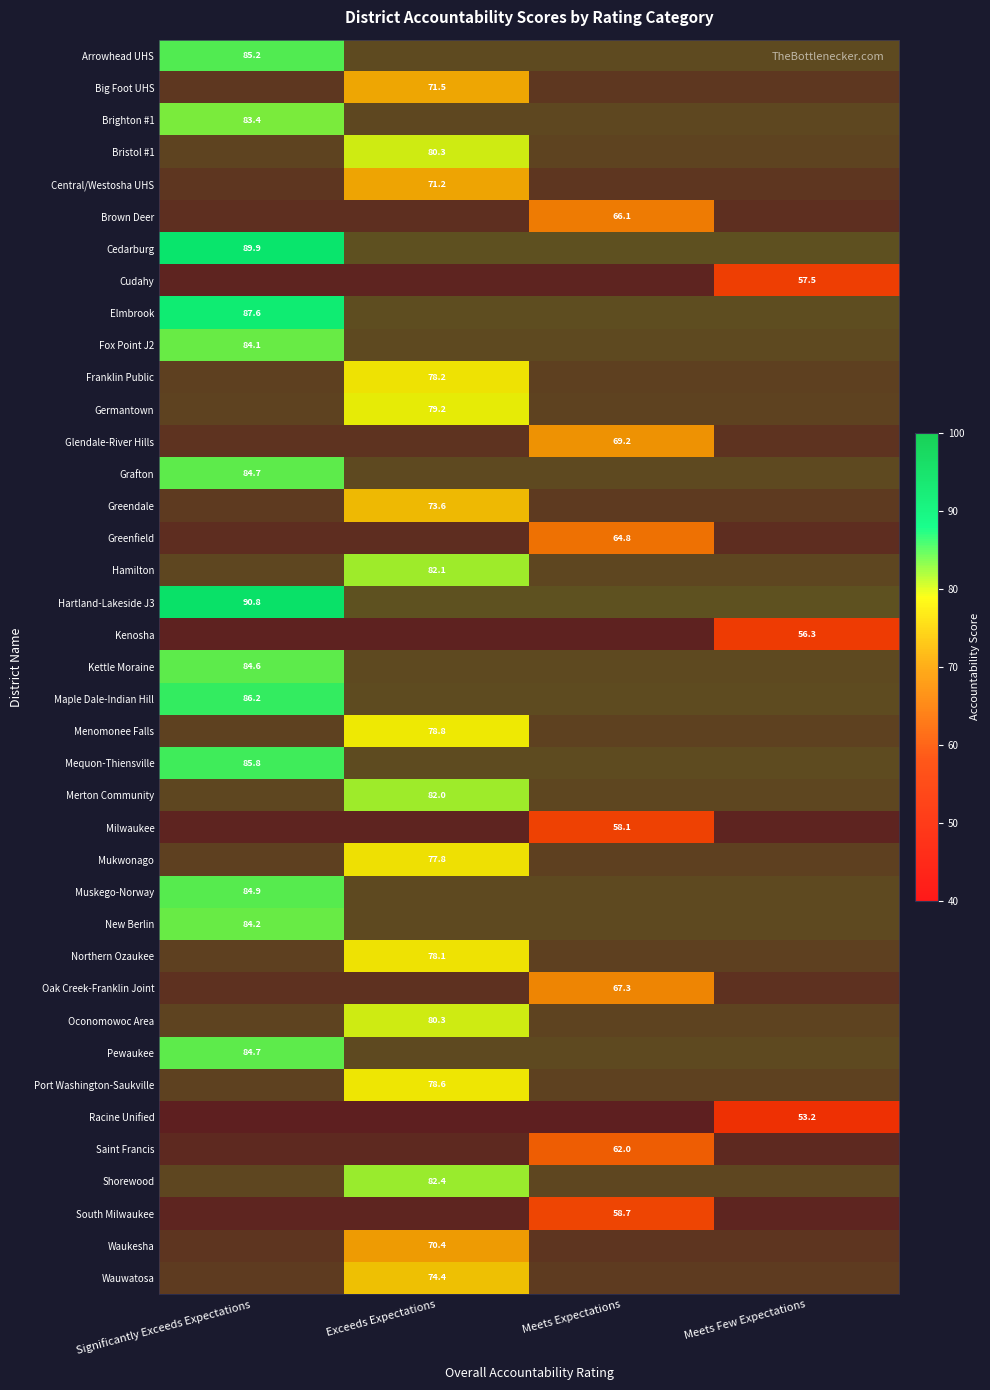

Count the number of data series in this chart.

39